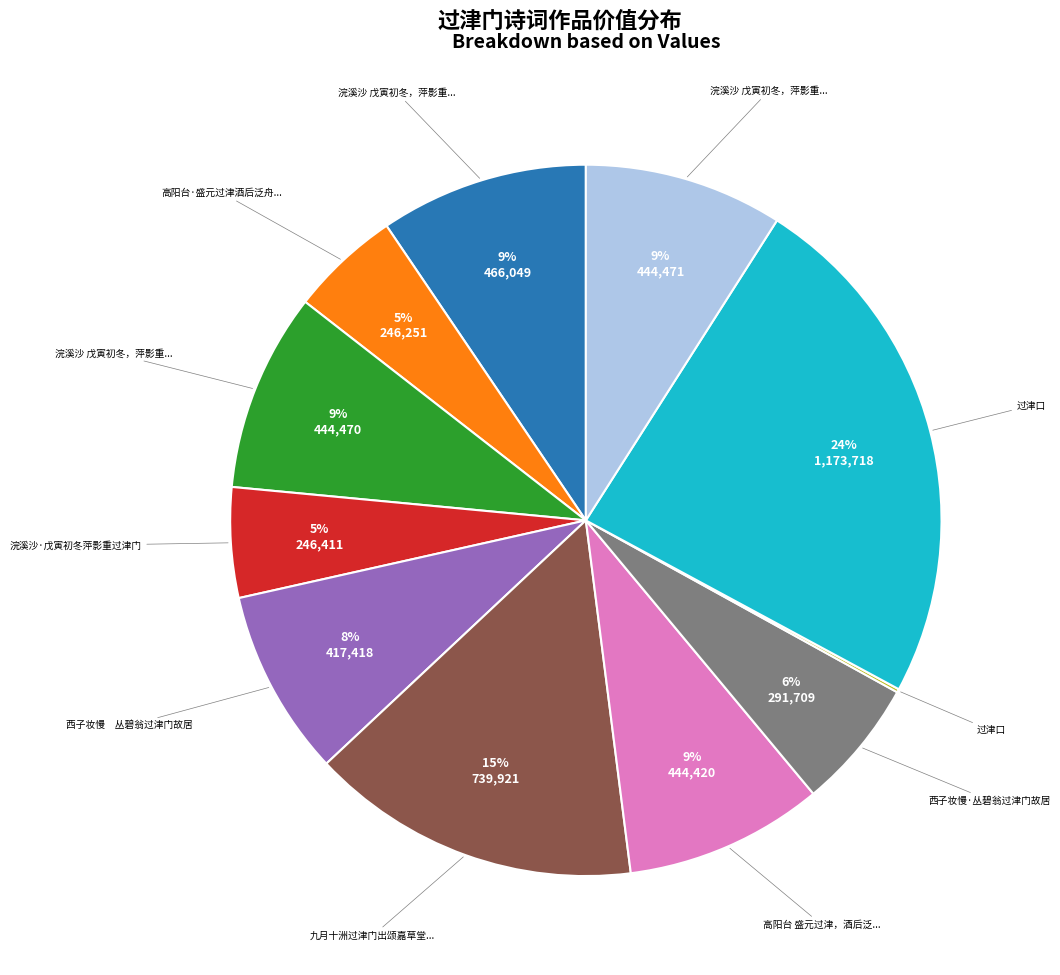

To the nearest percent, what is the average slice percentage?

9%